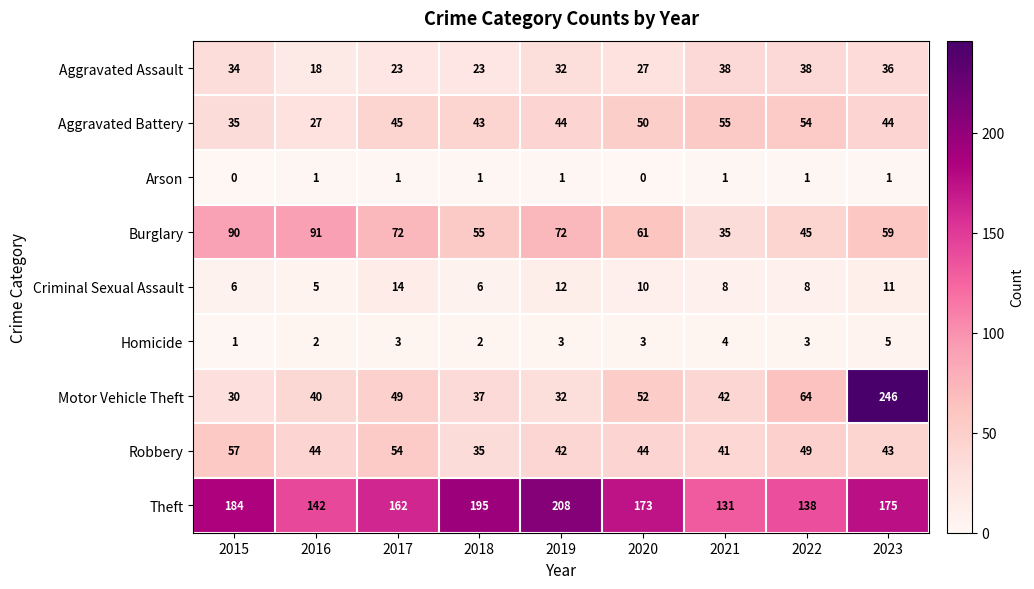

What is the difference between the maximum and second lowest values in the Robbery series?

16